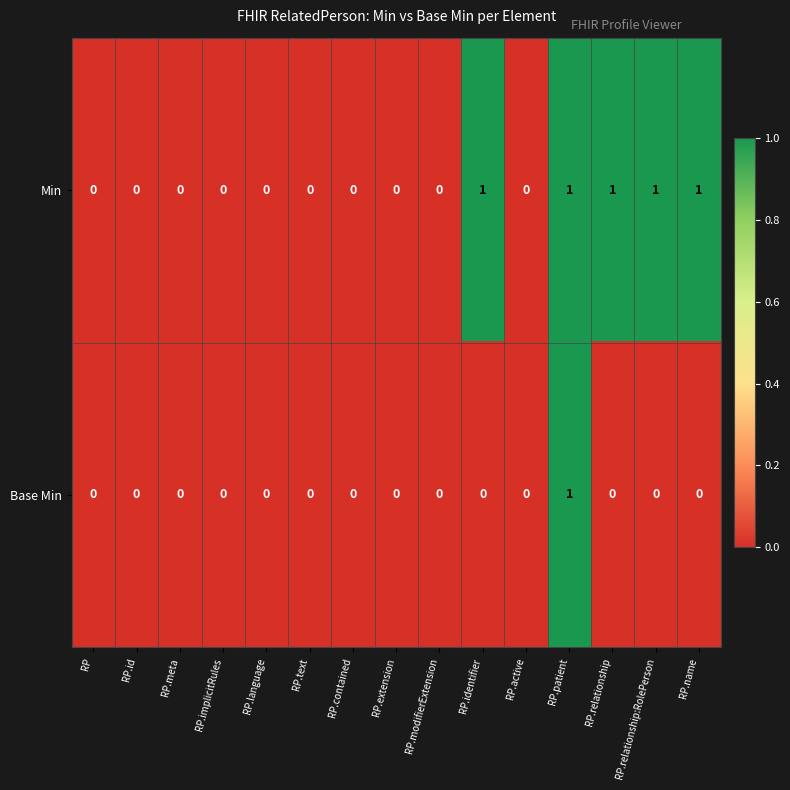

The value of Min at RP.identifier is 2. True or false?

False